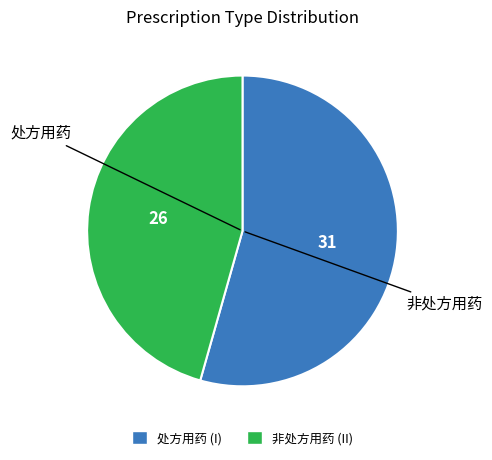

What is the ratio of the value at 非处方用药 to the value at 处方用药?

0.8